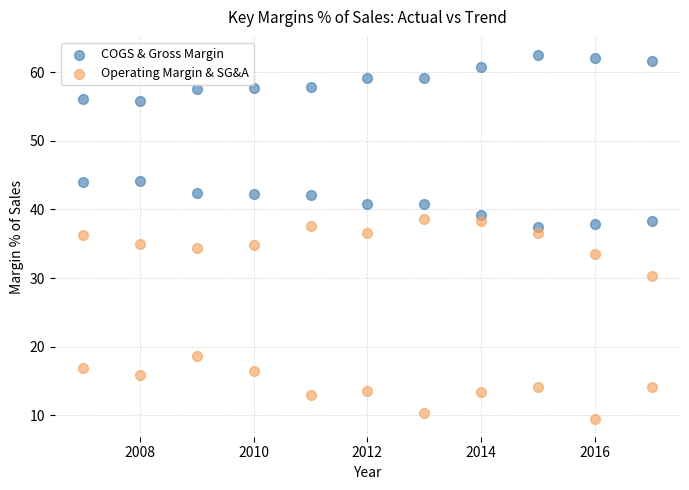

In the Operating Margin & SG&A series, what Y value is closest to 24?

18.6